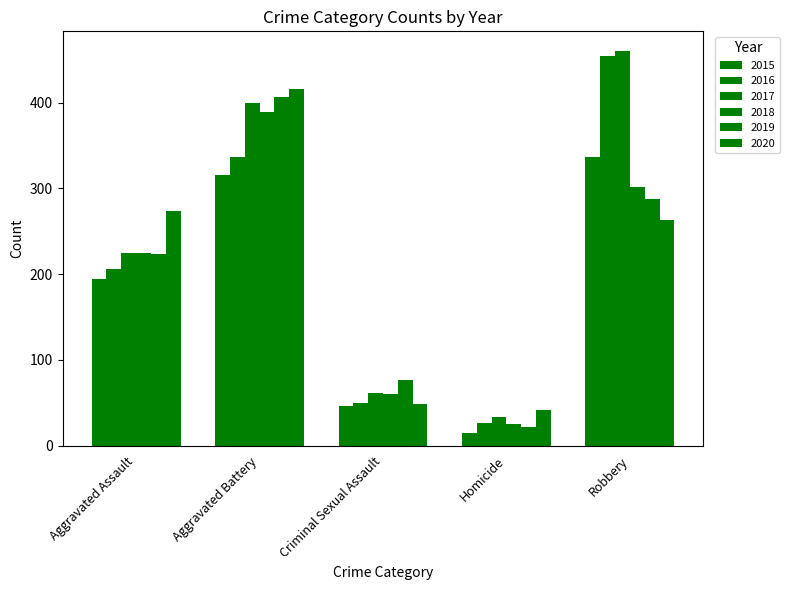

Rank the categories by 2020 value from lowest to highest.

Homicide, Criminal Sexual Assault, Robbery, Aggravated Assault, Aggravated Battery